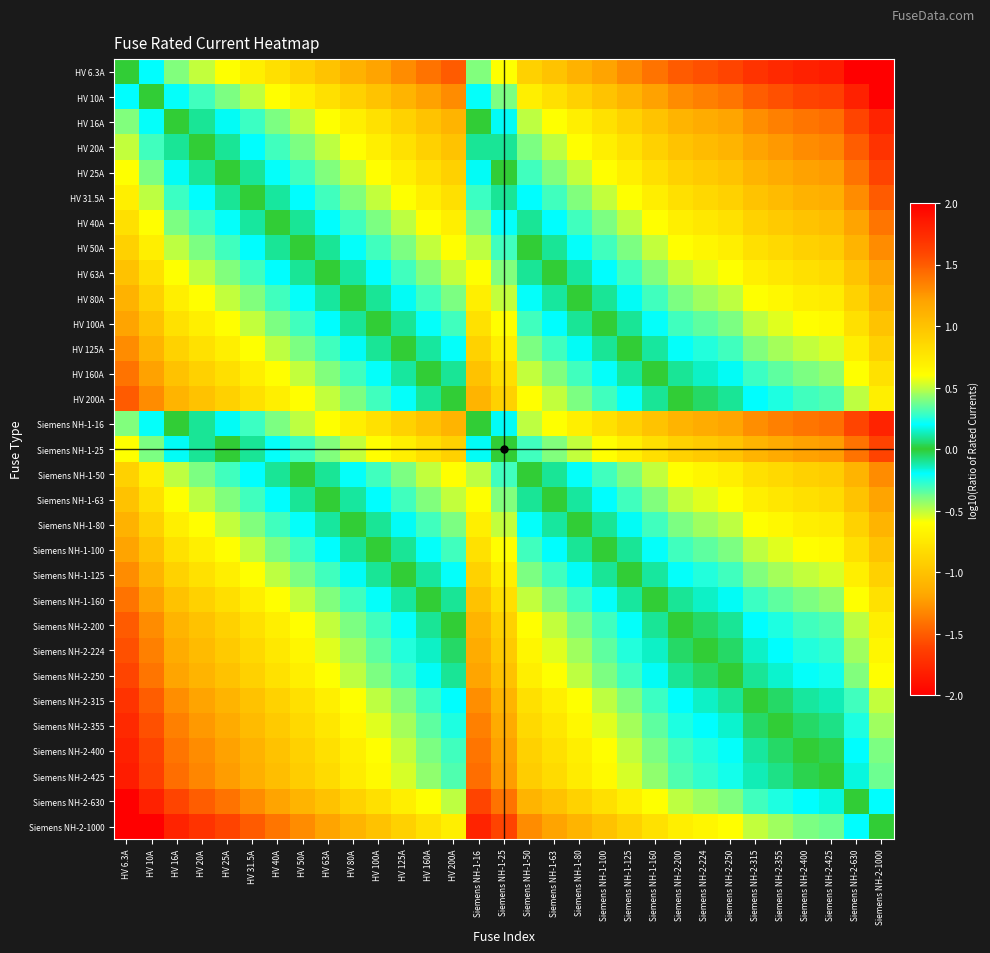

What is the spread (max minus min) of values at Siemens NH-1-16?

2.2